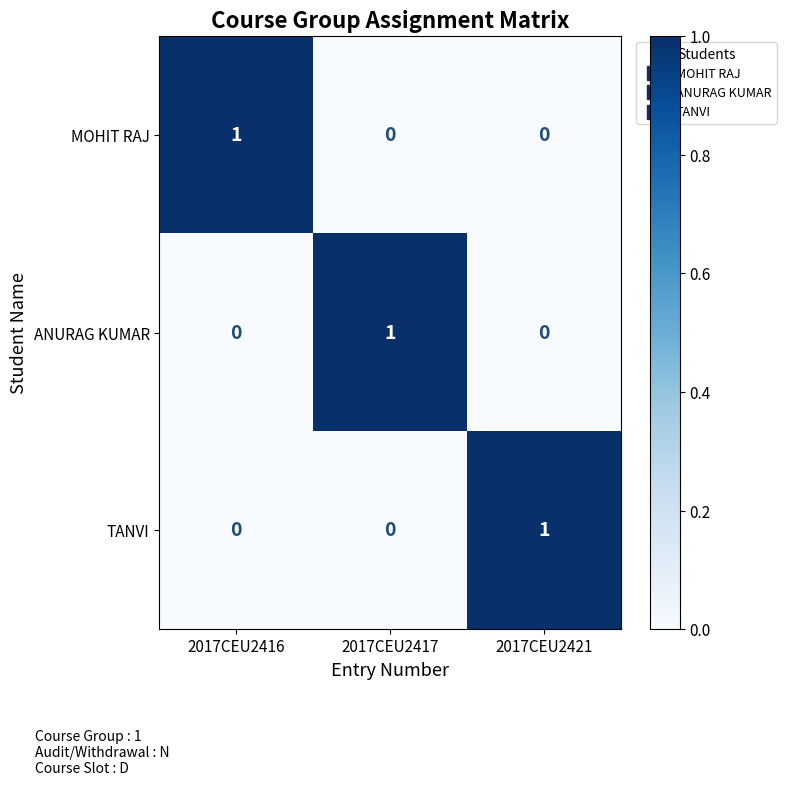

Which category has the highest value in the ANURAG KUMAR series?

2017CEU2417